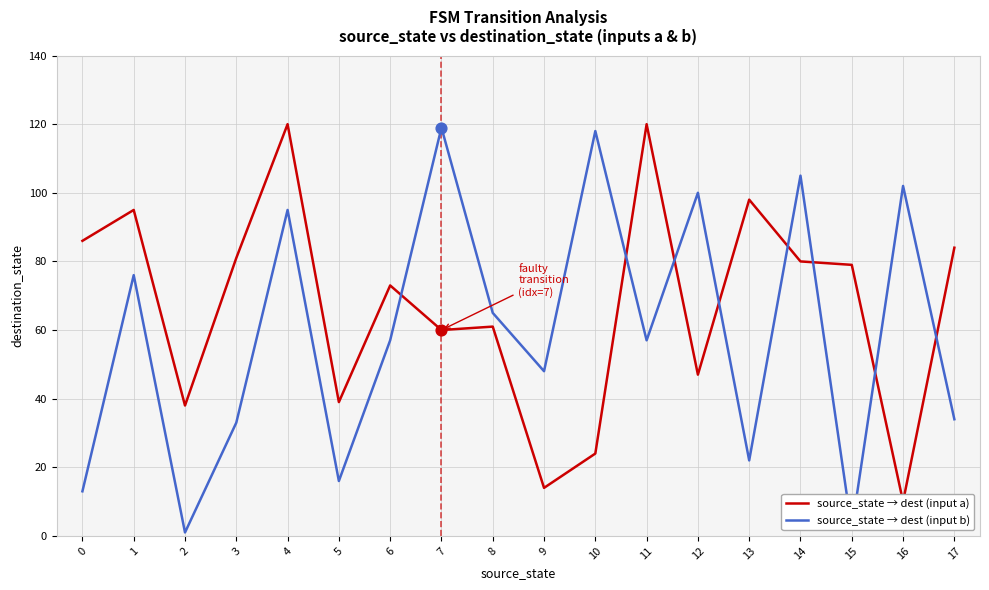

What is the total value across all series at 2?

39